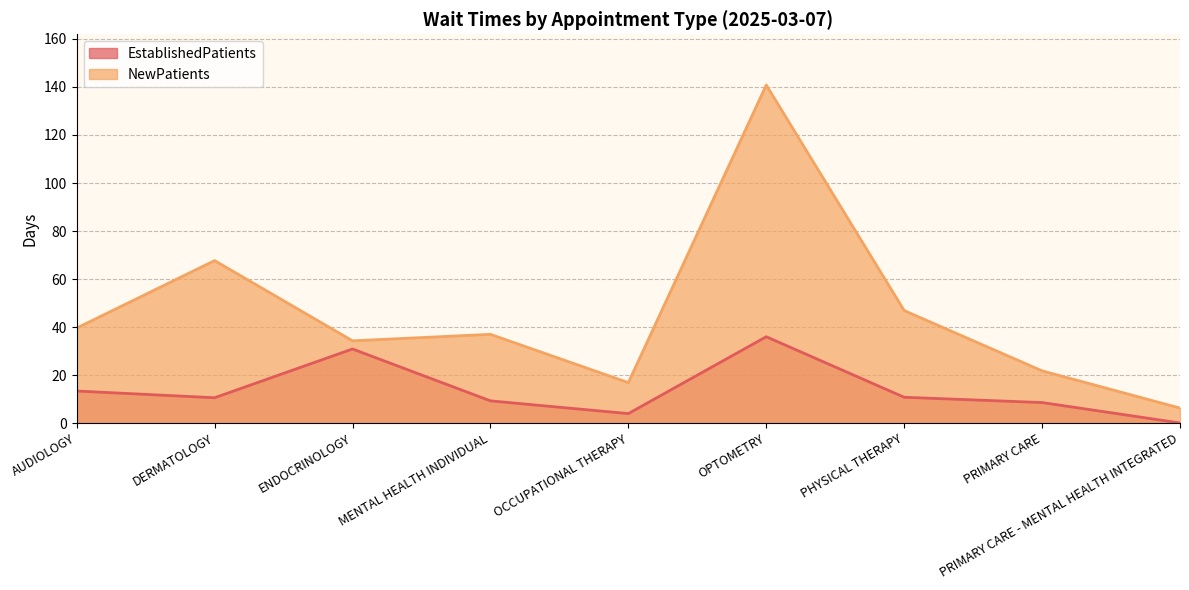

What is the total value across all series at OCCUPATIONAL THERAPY?

20.9